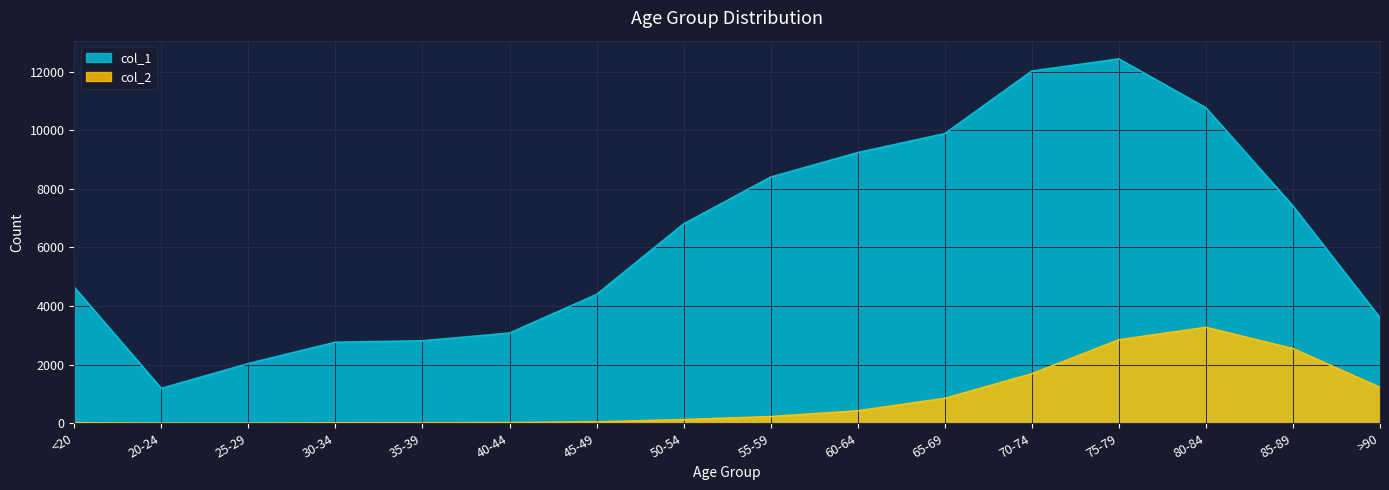

Which series has the largest total across all categories?

col_1